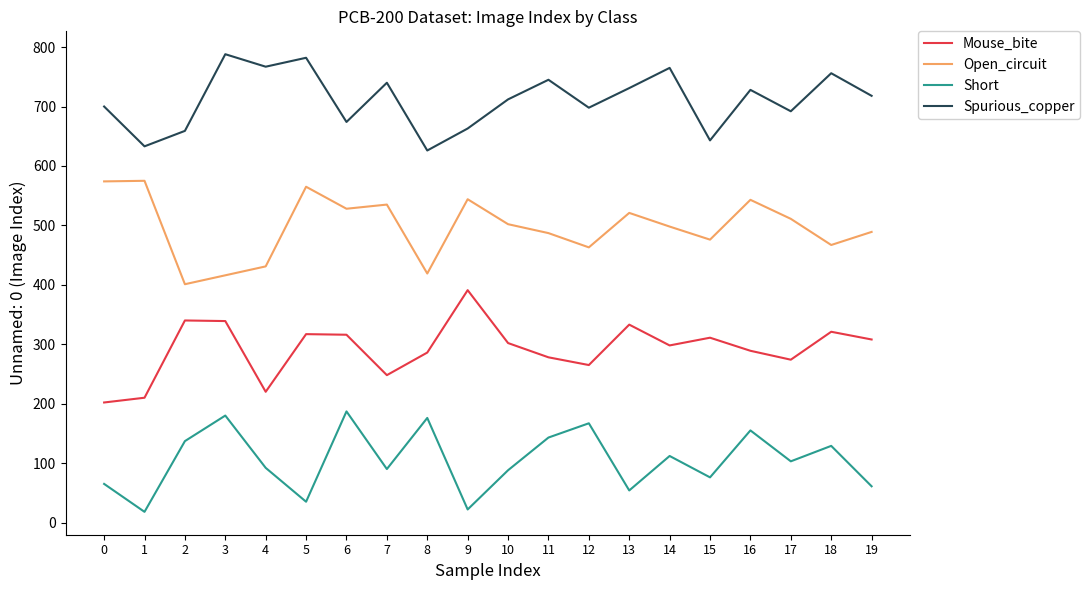

True or false: Short and Spurious_copper cross at least once.

False